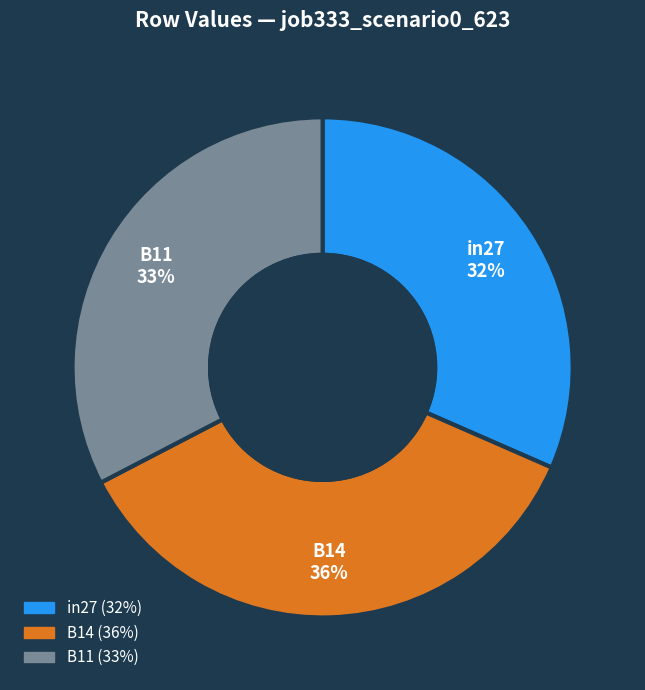

How many slices are in this pie chart?

3